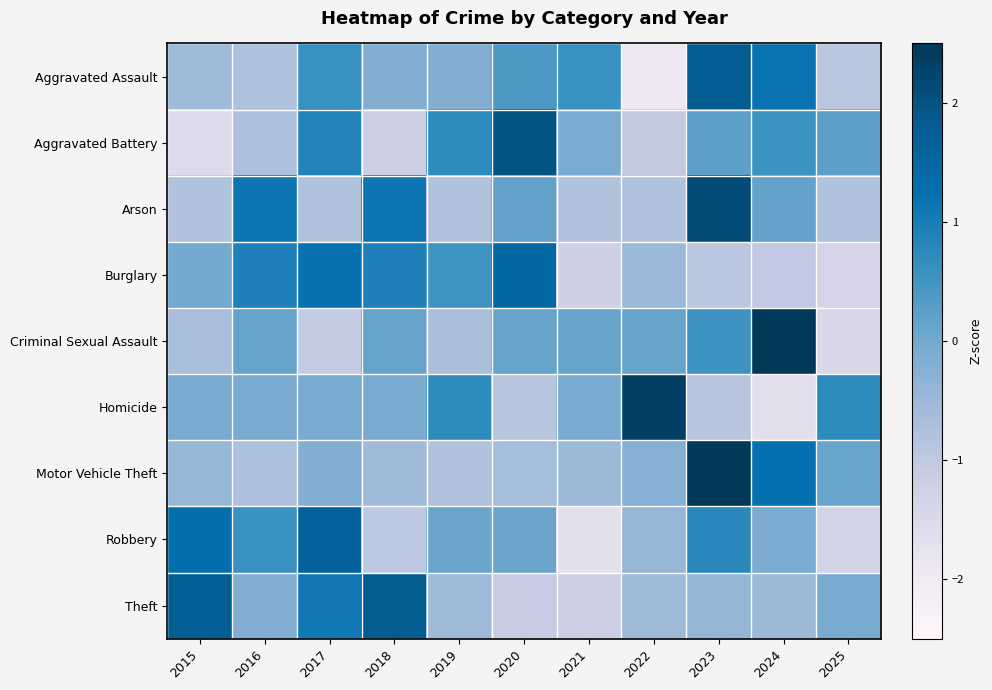

What is the greatest value displayed?

2.7